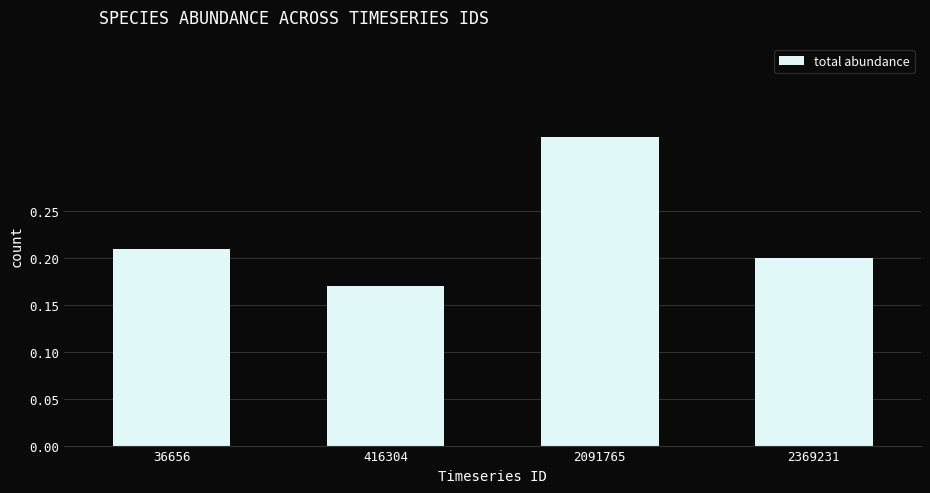

Where is the data nearest to the value 0?

416304